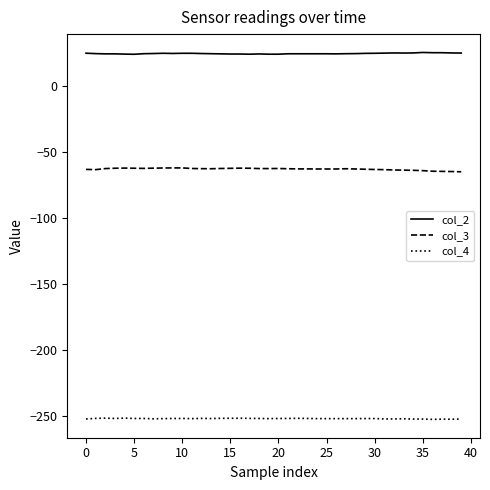

What is the smallest value displayed?

-252.6